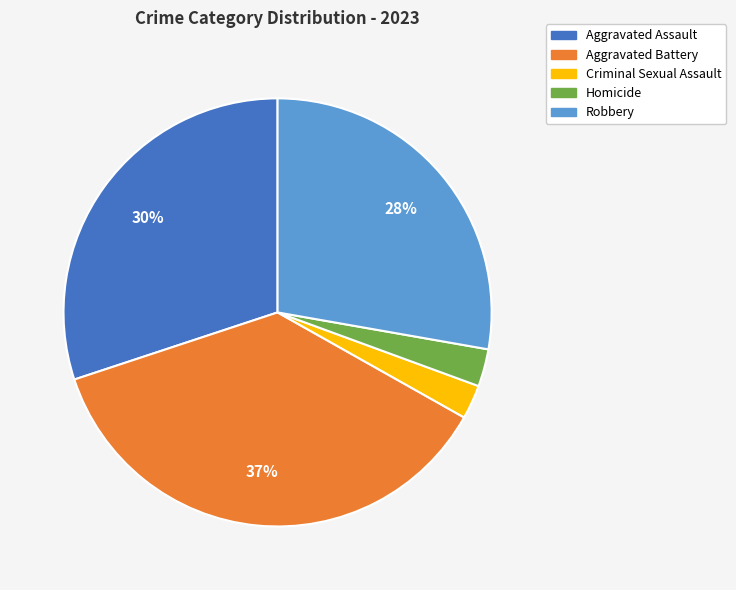

Count the number of slices in the pie.

5